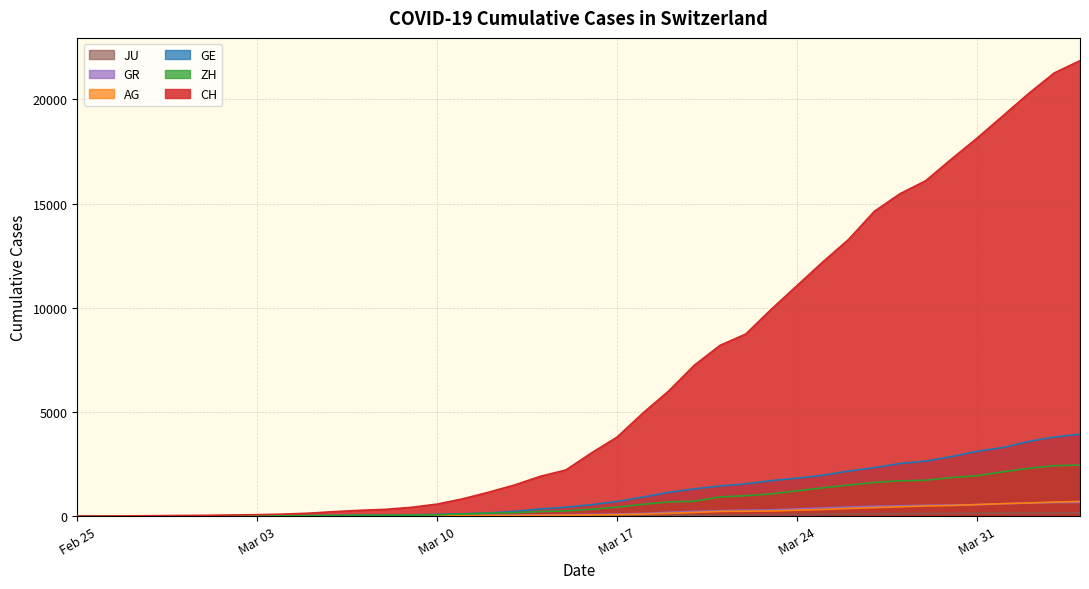

Reading left to right, what are all the values shown in this chart?

CH: 0	5	9	19	31	37	53	68	95	139	214	277	324	421	576	831	1146	1490	1905	2211	3032	3796	4945	6002	7240	8194	8736	9935	11069	12200	13278	14625	15470	16094	17135	18141	19207	20278	21267	21855
GE: 0	1	1	4	8	9	10	13	15	20	29	42	44	59	79	112	153	224	343	425	549	701	911	1139	1307	1445	1549	1703	1820	1960	2161	2322	2527	2638	2855	3109	3289	3582	3793	3928
AG: 0	1	1	1	3	4	7	7	10	11	12	14	14	15	18	20	27	30	33	43	56	69	96	134	175	223	235	245	283	318	367	407	444	485	506	554	596	631	673	702
GR: 0	2	2	6	6	6	9	9	12	14	16	17	18	18	22	31	43	53	56	71	84	101	128	182	226	258	284	300	343	393	433	474	495	519	535	547	592	622	649	657
ZH: 0	0	2	2	6	7	10	13	15	23	29	34	40	49	62	101	140	163	218	250	326	429	568	679	711	919	978	1067	1213	1357	1489	1616	1690	1722	1848	1936	2125	2289	2417	2450
JU: 0	0	1	1	1	1	1	2	2	4	4	5	5	7	7	7	12	17	18	19	25	29	32	36	44	54	61	69	82	92	100	114	119	127	128	140	145	149	149	154